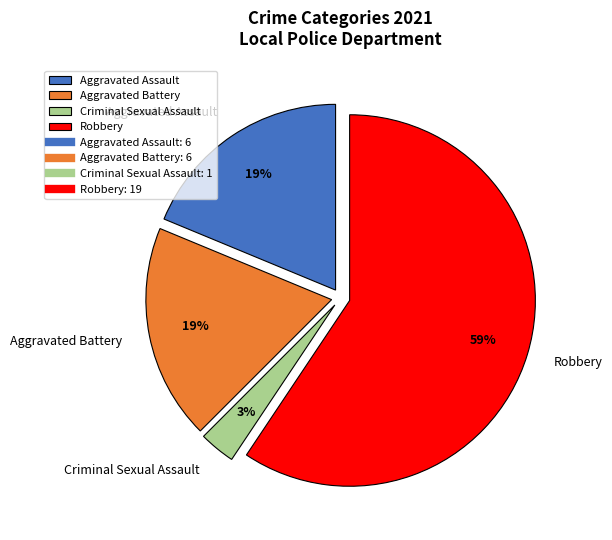

Between Criminal Sexual Assault and Aggravated Battery, which is larger?

Aggravated Battery